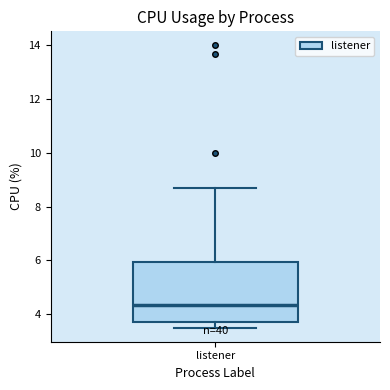

Where is the upper edge of the box for listener on the y-axis? The values are not printed on the chart, so give them approximately, as read against the axis.

6.0